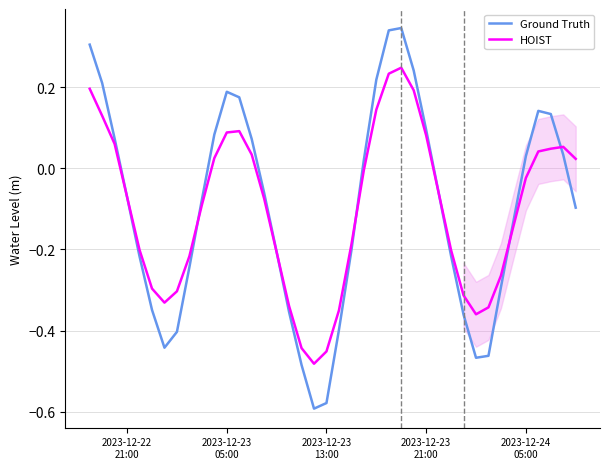

How many categories are shown in the chart?

40